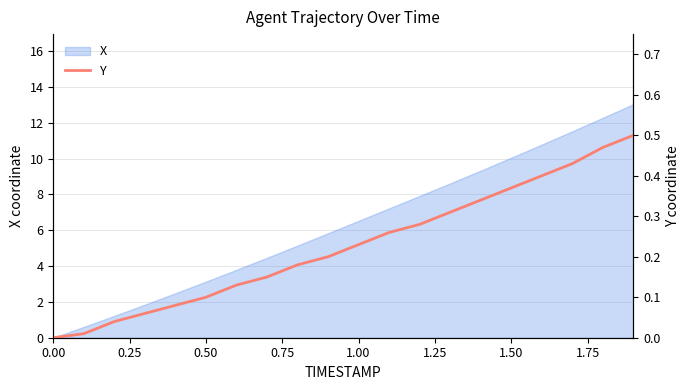

Is it true that X equals 3.1 at 0.50?

True